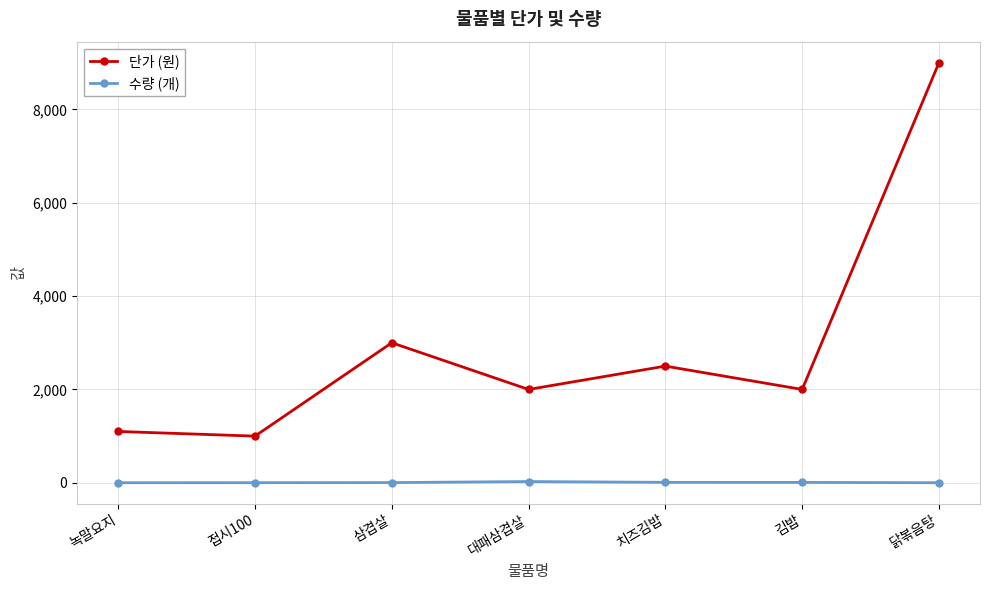

What is the greatest value displayed?

9000